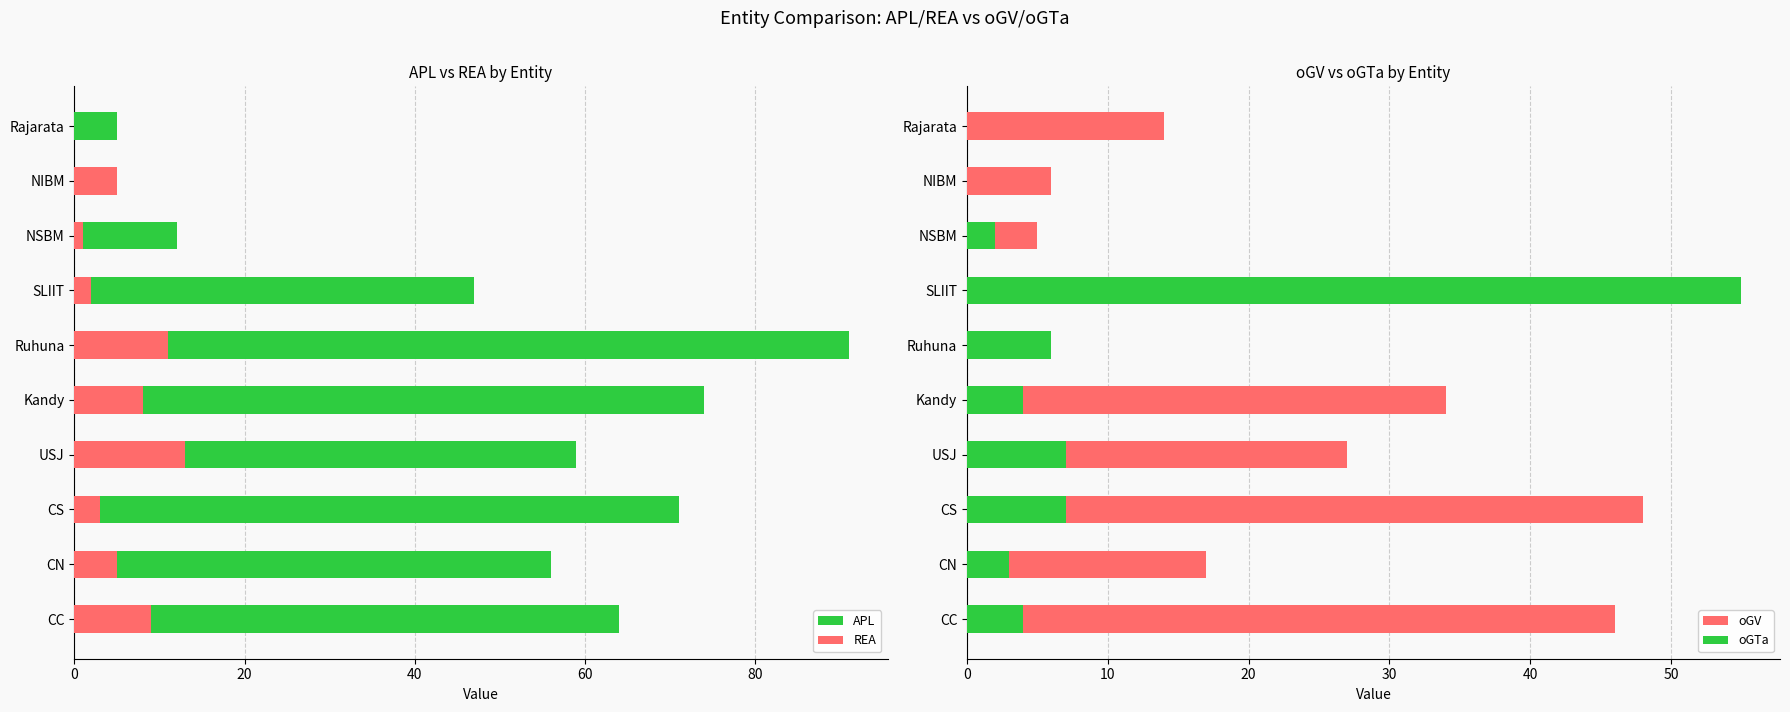

Rank the series at CS from lowest to highest value.

REA, oGTa, oGV, APL